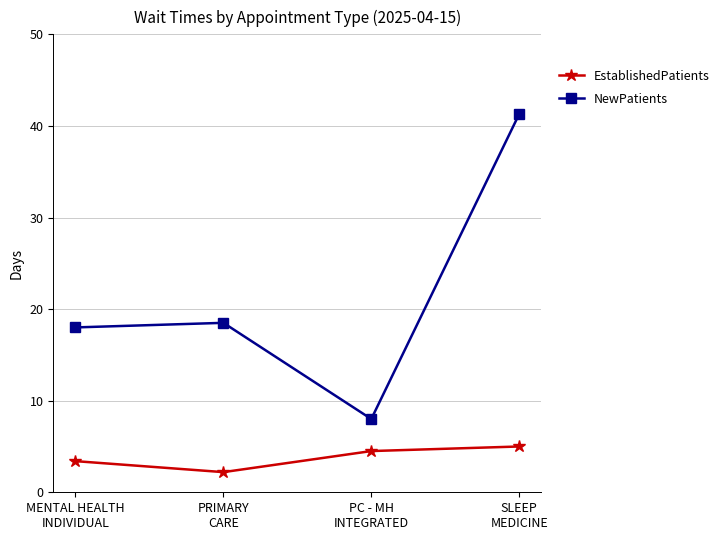

True or false: EstablishedPatients has a value of 4.5 at PC - MH
INTEGRATED.

True